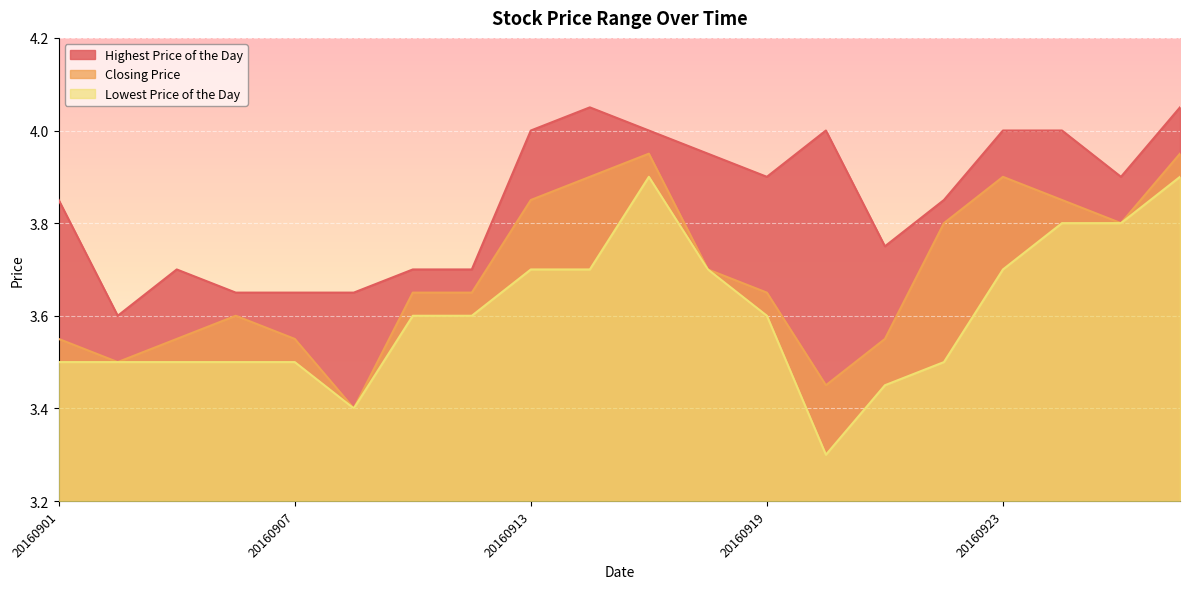

At which category is the sum across all series the highest?

20160928